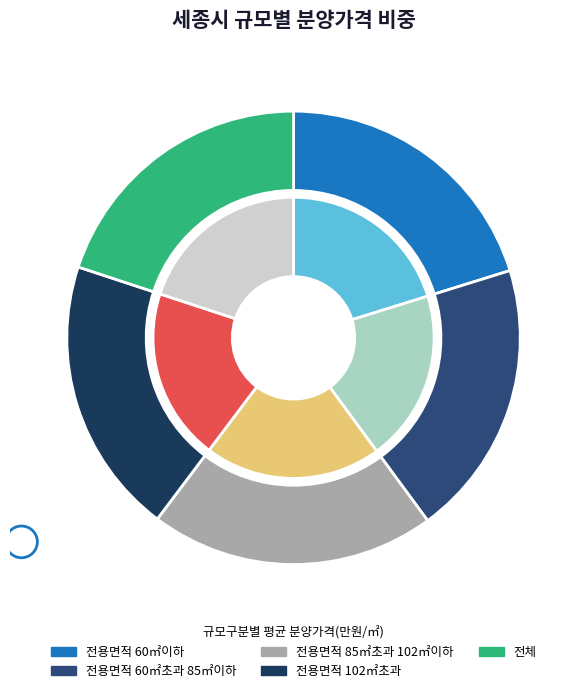

What is the ratio of the value at 전체 to the value at 전용면적 102㎡초과?

1.0